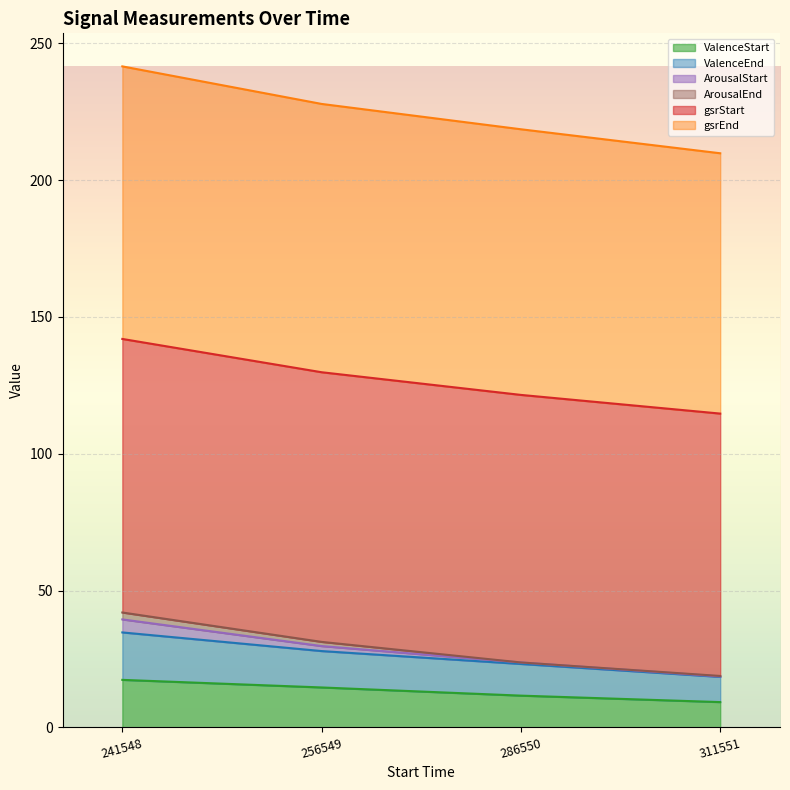

Is the value of gsrEnd at 241548 greater than the value of ValenceEnd at 311551?

Yes